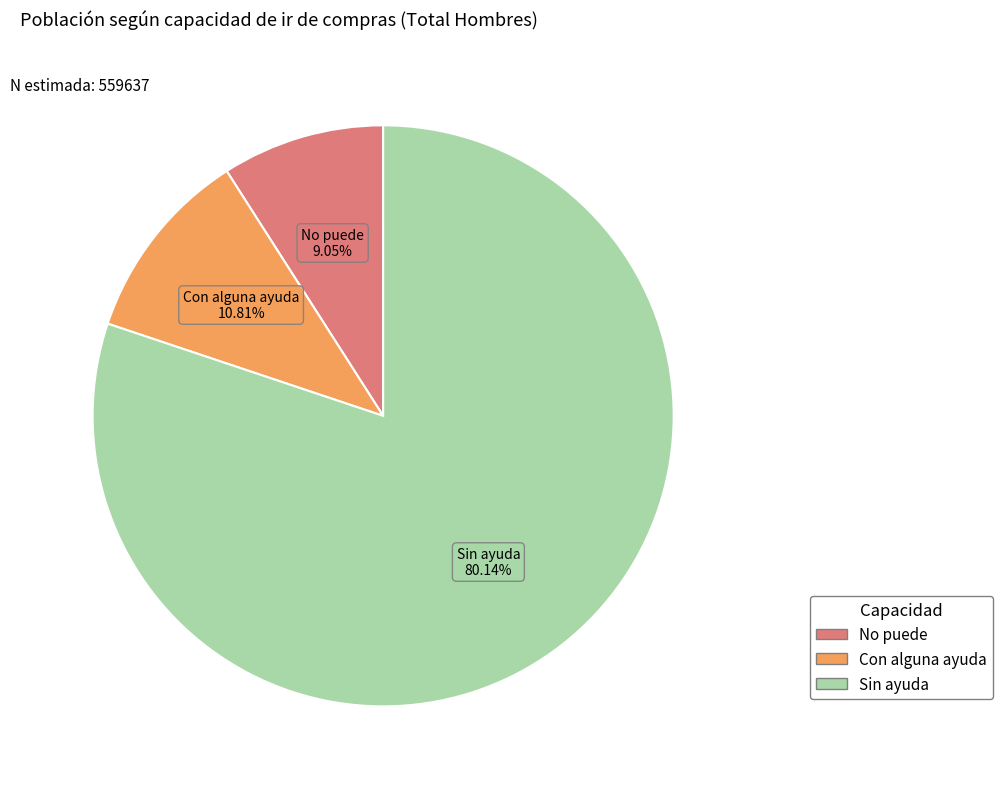

Is there any slice that represents more than half of the pie?

Yes